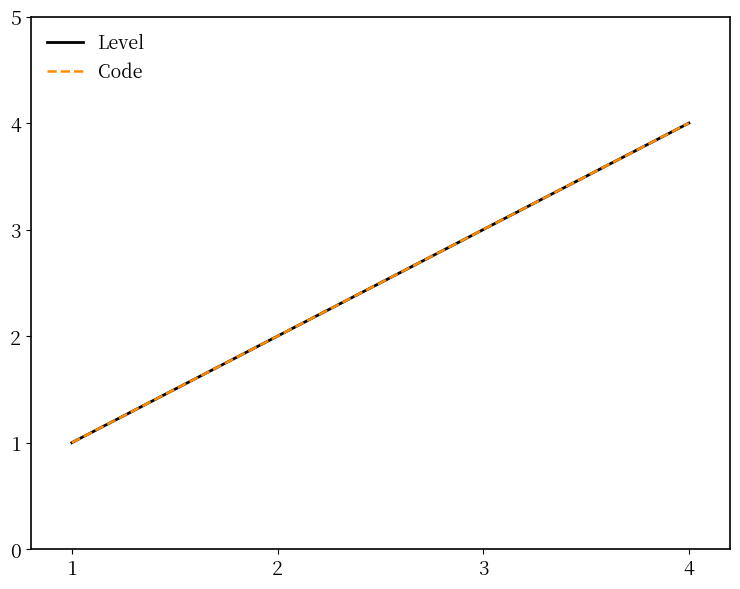

How many data points in Code are less than 3?

2